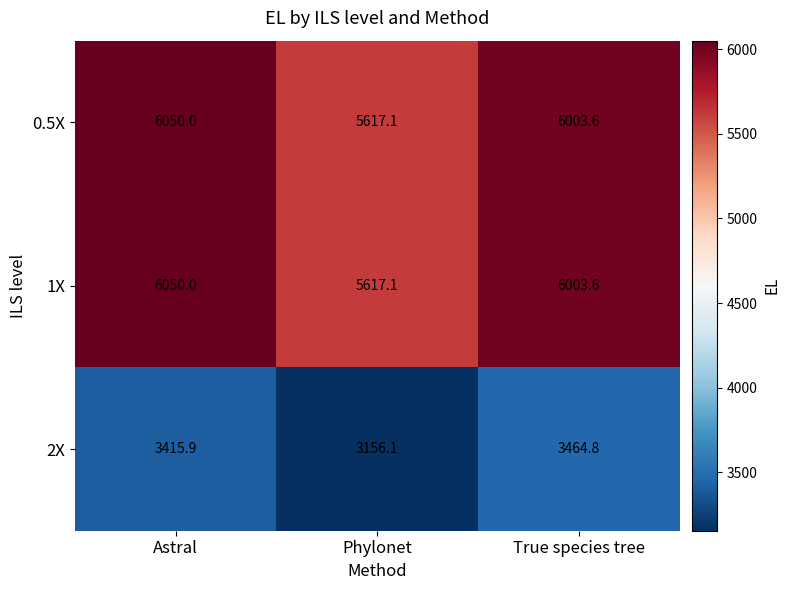

What is the spread (max minus min) of values at Astral?

2634.1